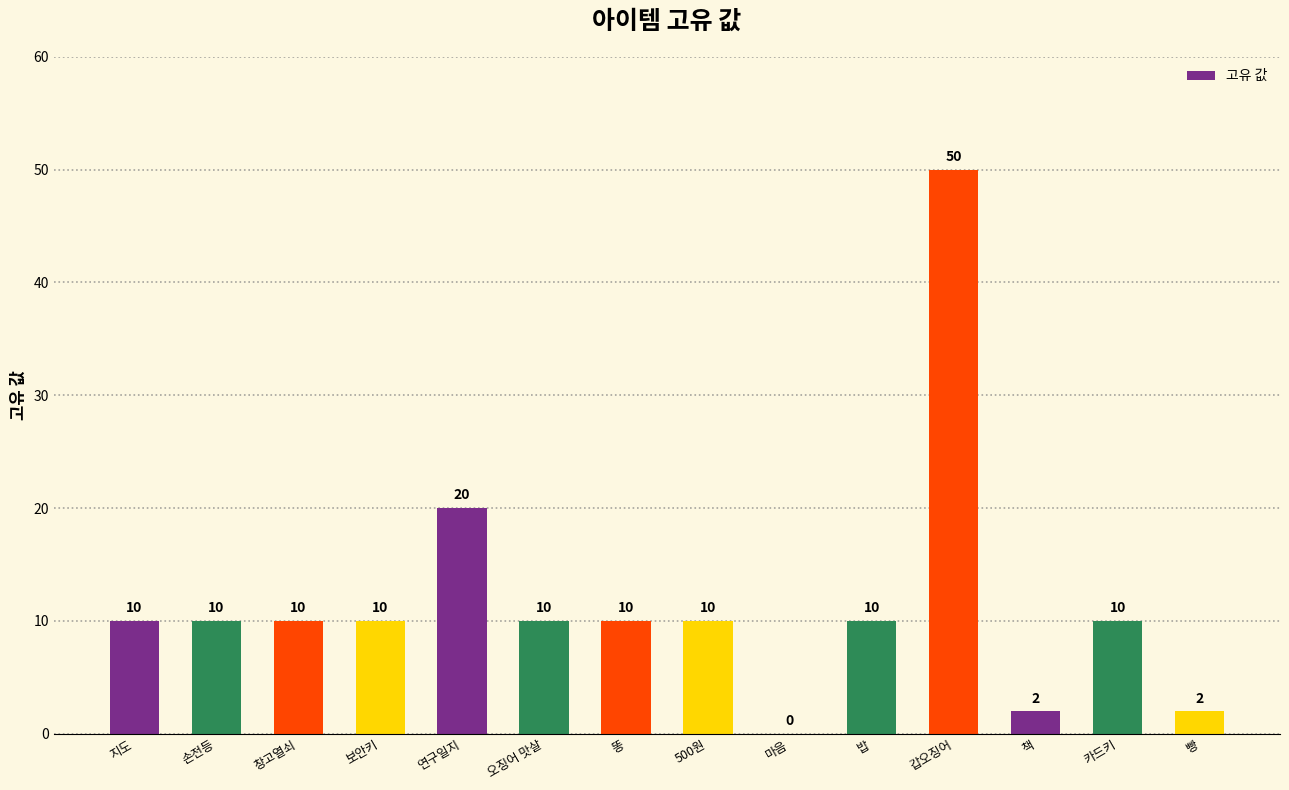

What is the ratio of the value at 오징어 맛살 to the value at 창고열쇠?

1.0